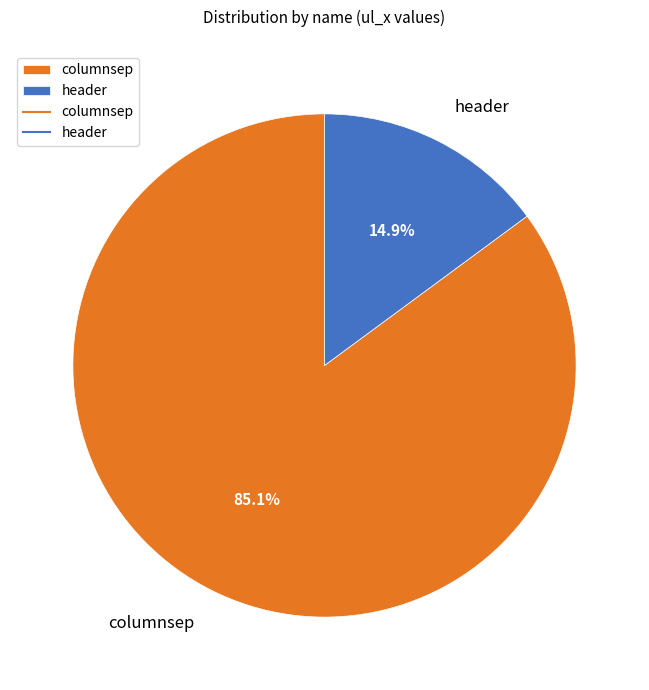

What is the largest slice in the pie chart?

columnsep